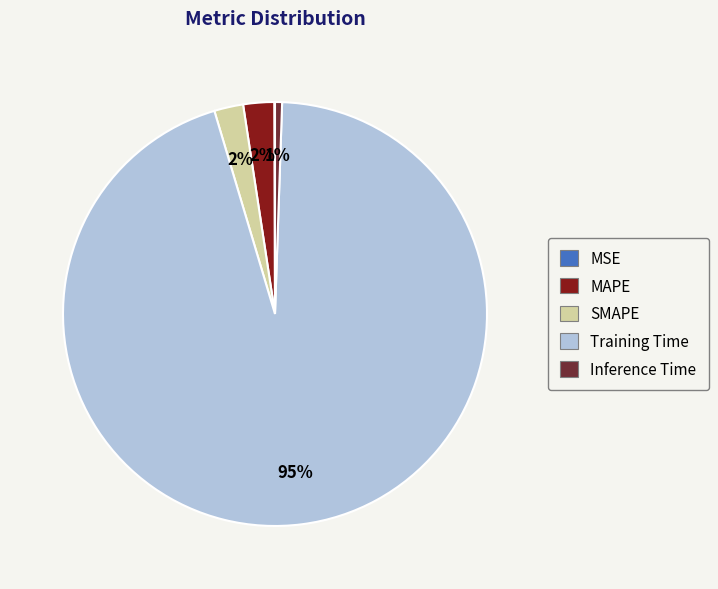

Between Inference Time and SMAPE, which is larger?

SMAPE